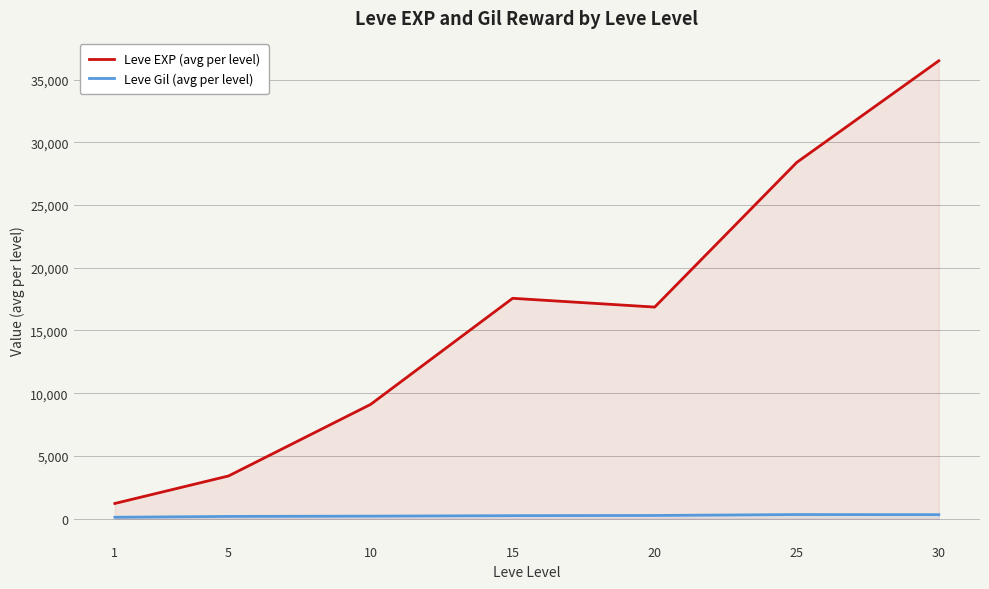

Is the value of Leve EXP (avg per level) at 20 greater than the value of Leve Gil (avg per level) at 10?

Yes